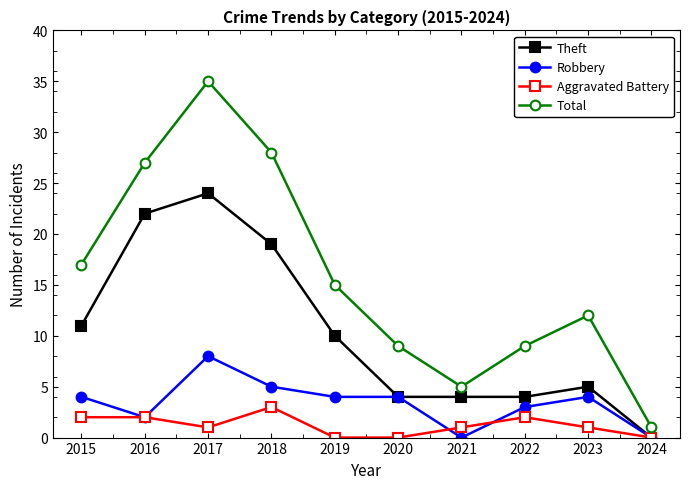

Which series has the largest range (max minus min)?

Total